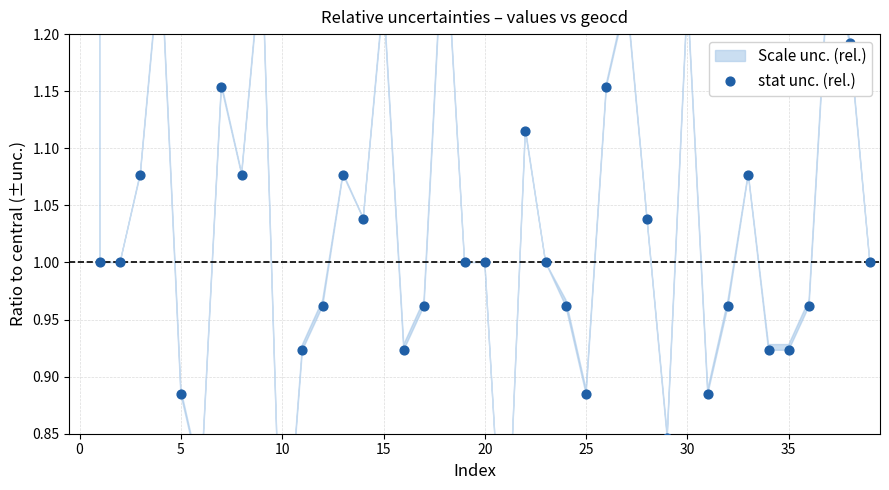

Which has a higher value, 22 or 36?

22